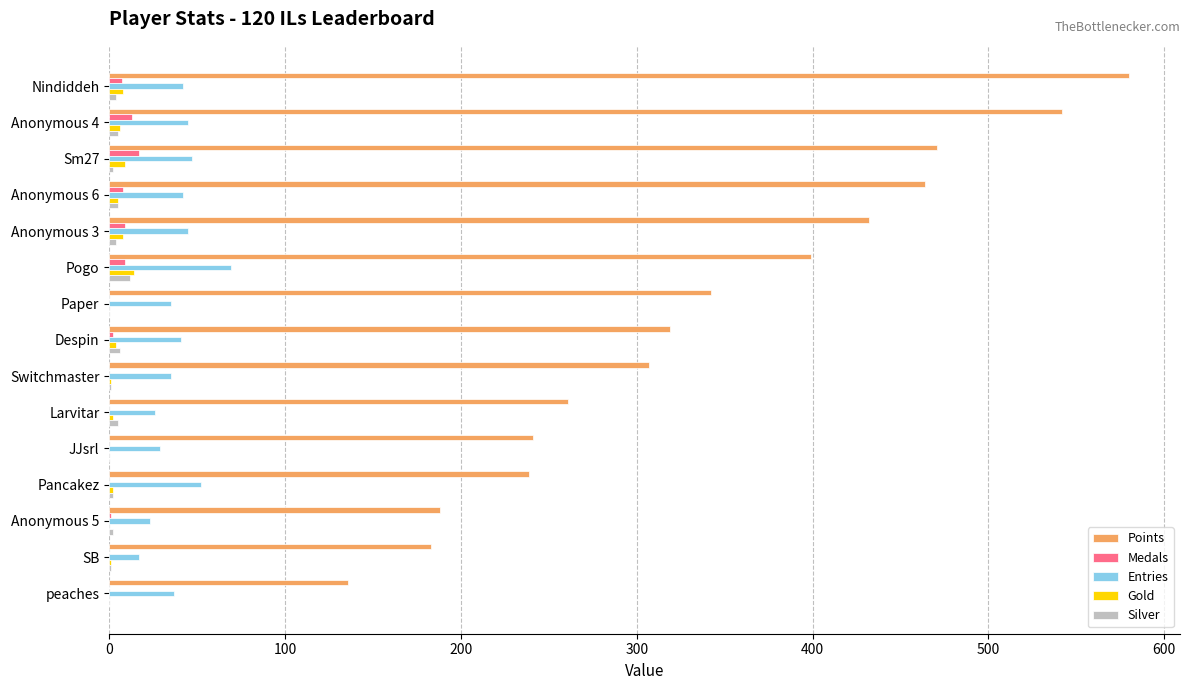

Is the value of Gold at Anonymous 4 greater than the value of Entries at Pogo?

No